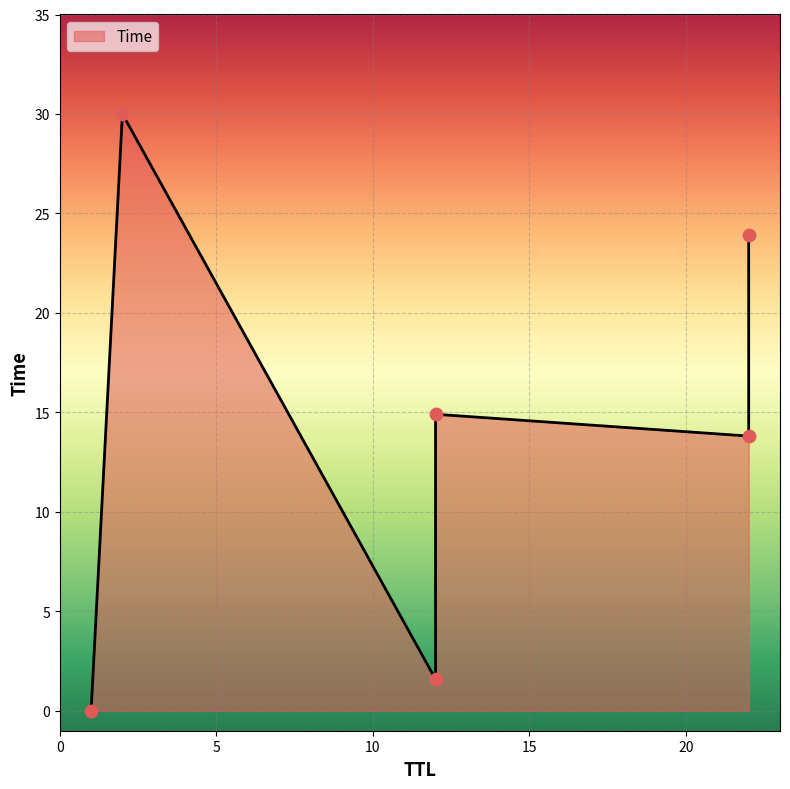

Approximately how many times larger is the value at 22 compared to 12?

1.6